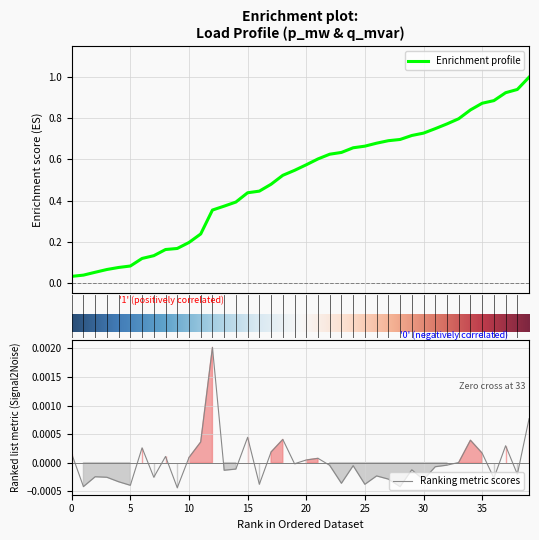

Between 14 and 29, which is larger?

14